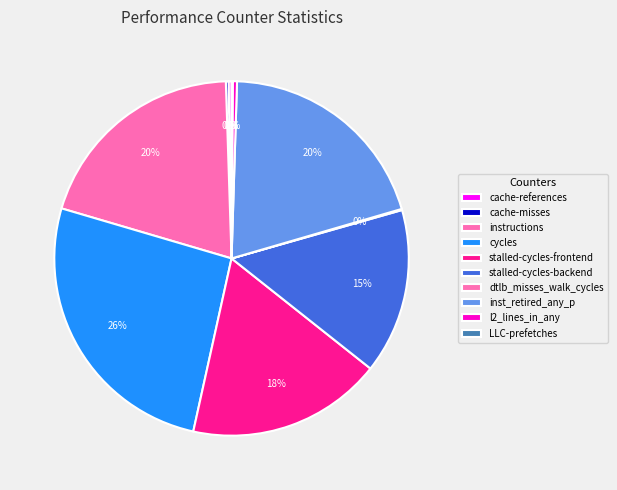

What is the change in value from cycles to inst_retired_any_p?

-13550851224